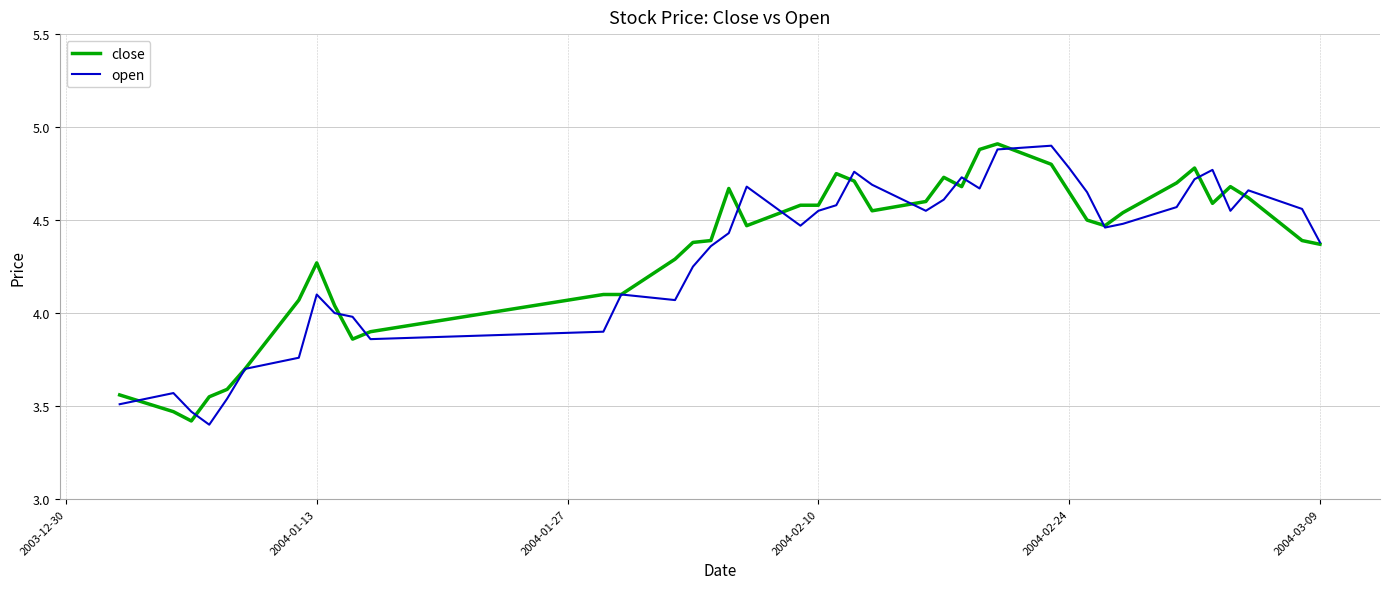

What is the greatest value displayed?

4.9